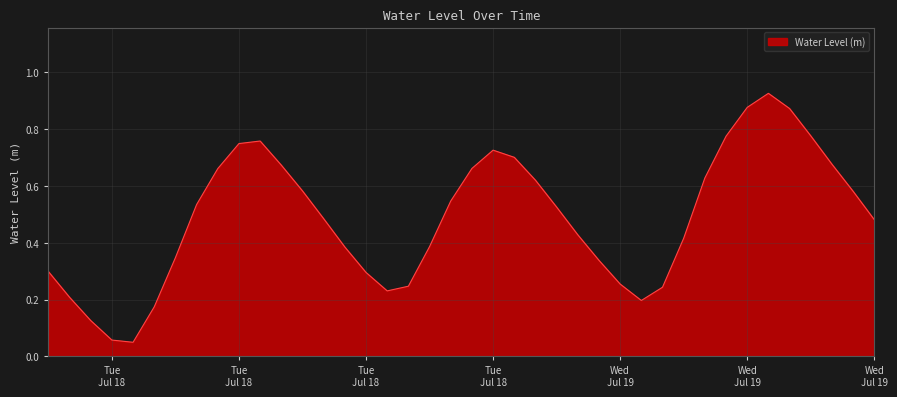

How many lines are shown in the chart?

1